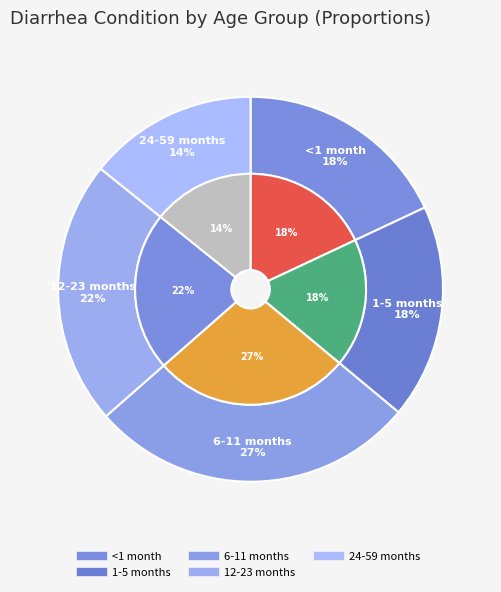

True or false: 1-5 months accounts for 8% of the total.

False